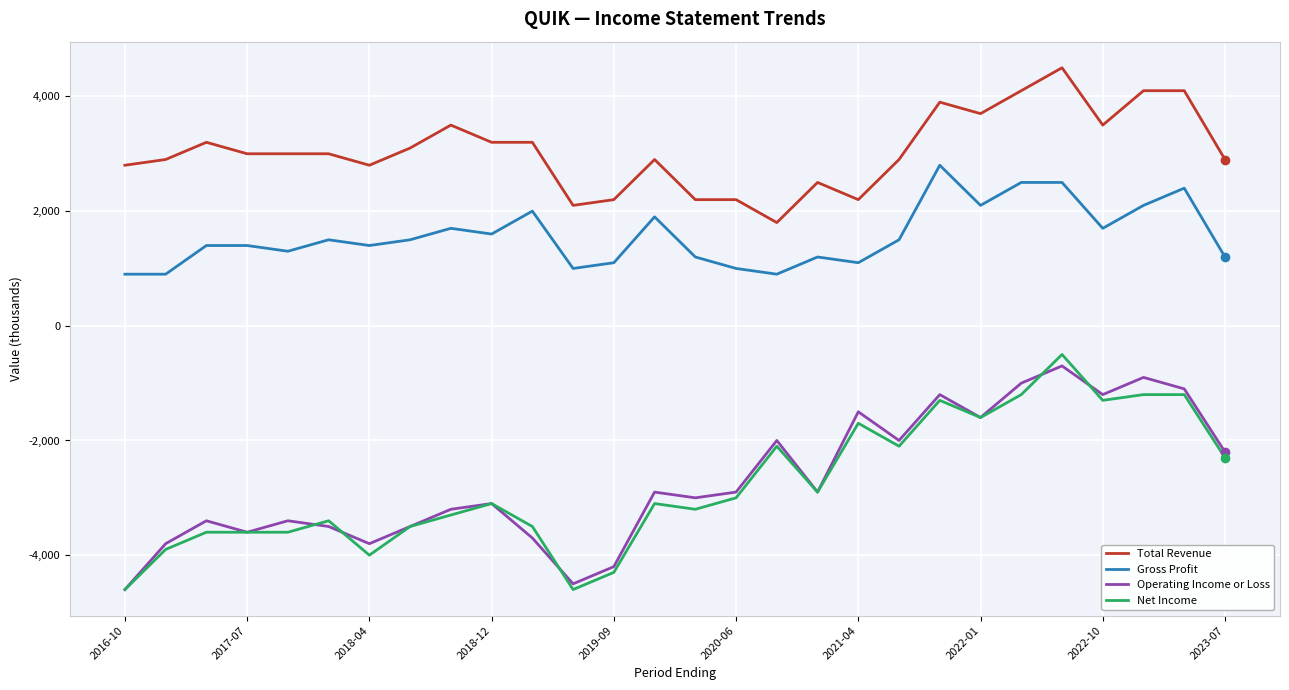

List the series in order of their peak value, highest first.

Total Revenue, Gross Profit, Net Income, Operating Income or Loss